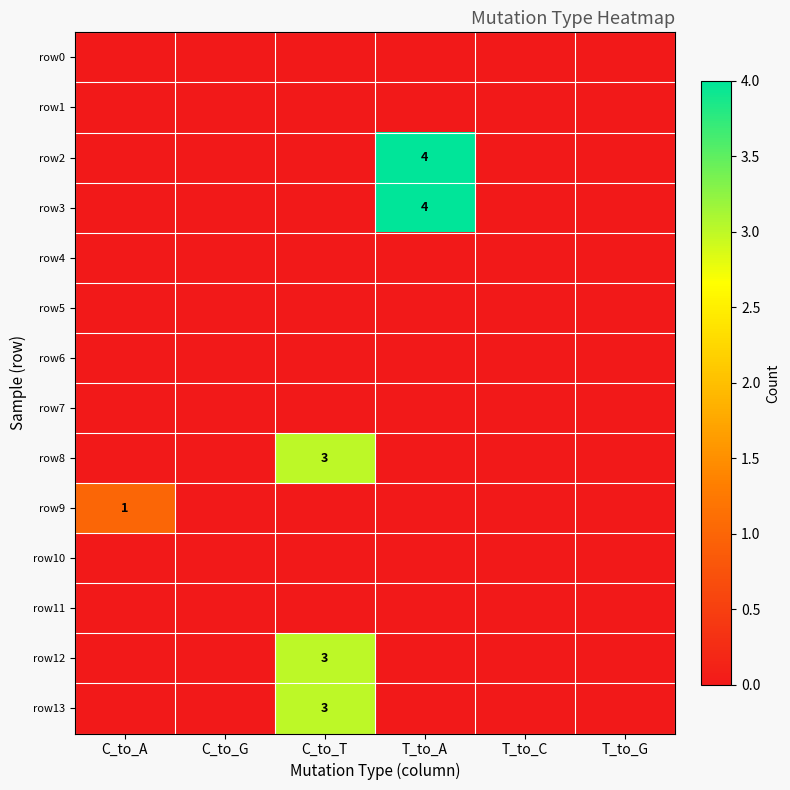

At how many categories does at least one series exceed 3?

1